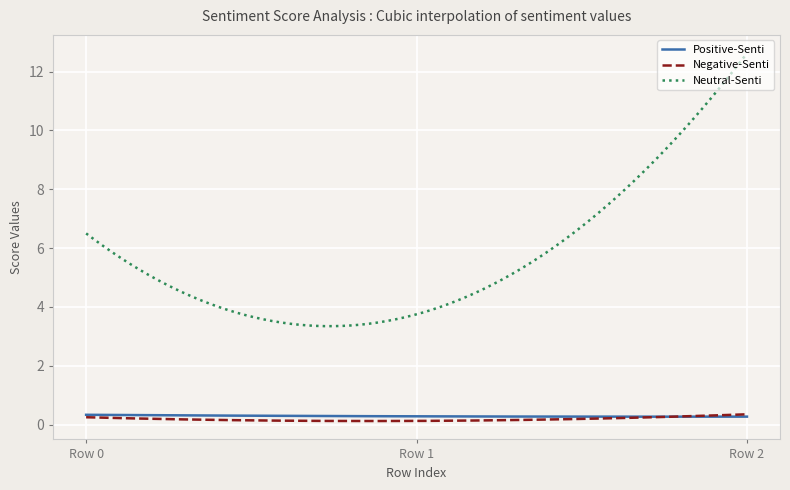

Which series has the widest spread of values?

Neutral-Senti